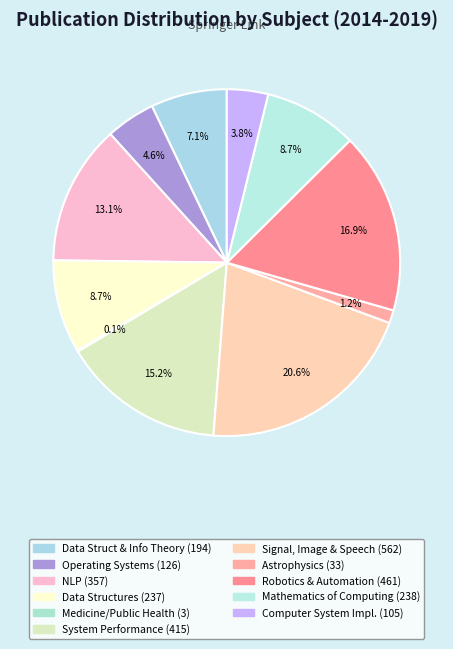

How many slices are in this pie chart?

11